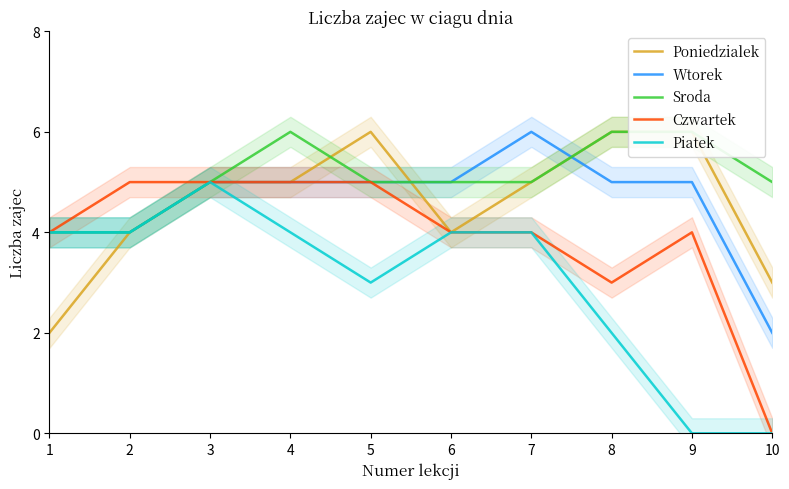

True or false: Piatek has more than 0 points higher than both neighbors.

True